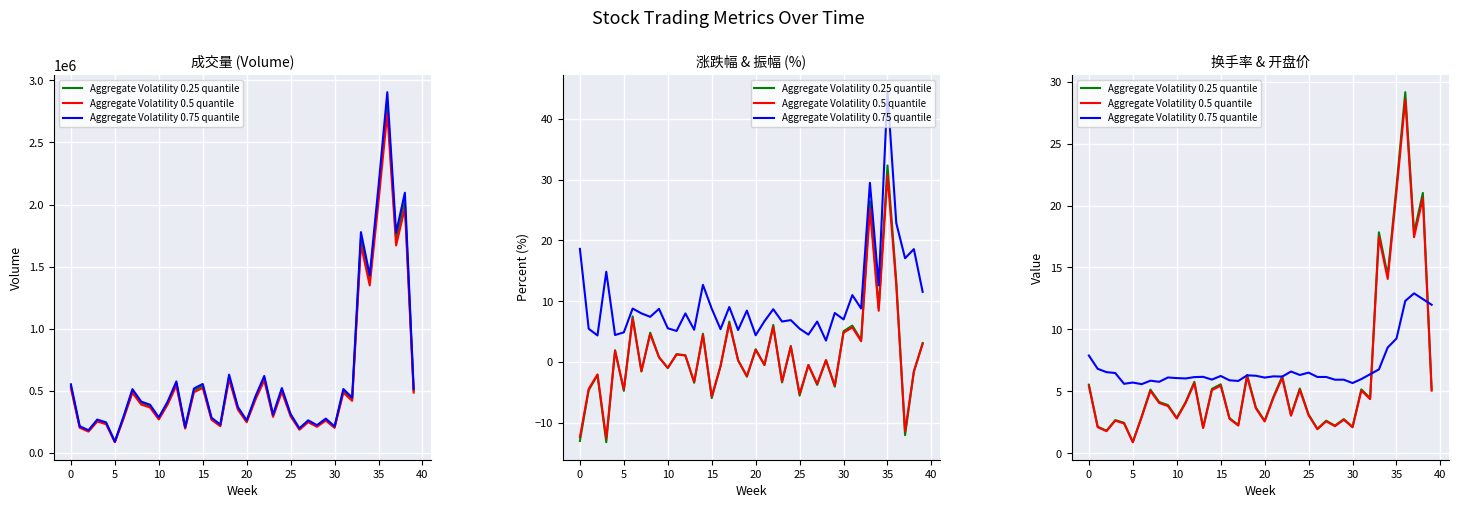

What is the smallest value displayed?

-13.2